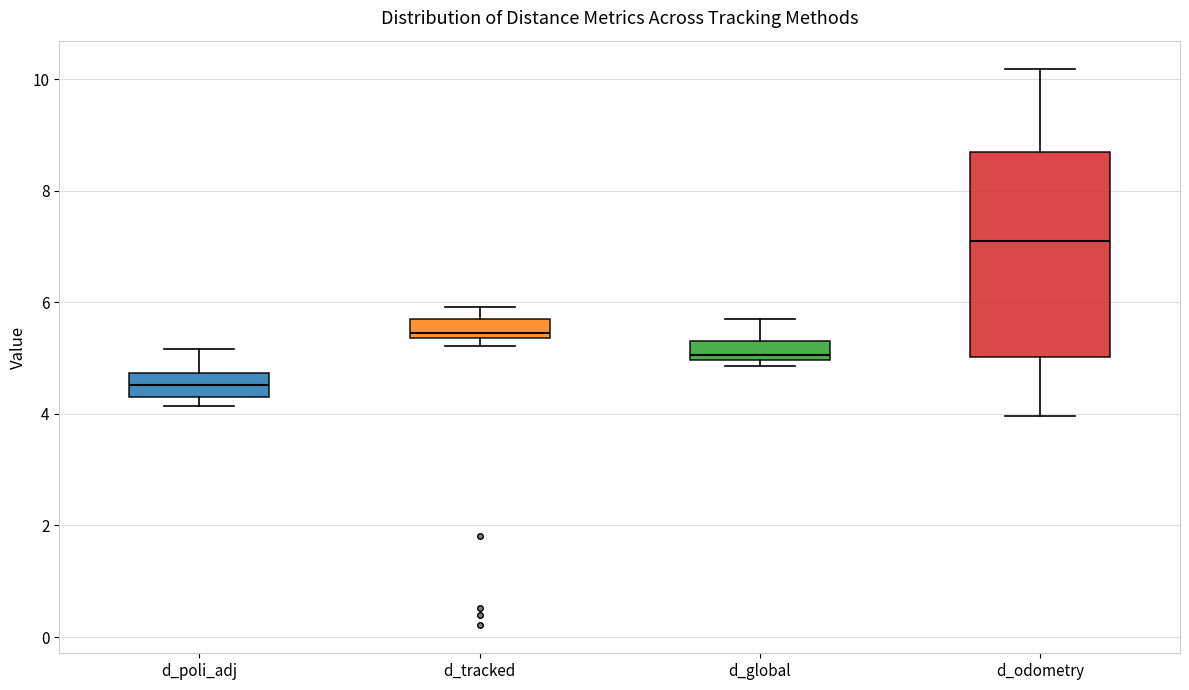

Which box's median line is the highest?

d_odometry